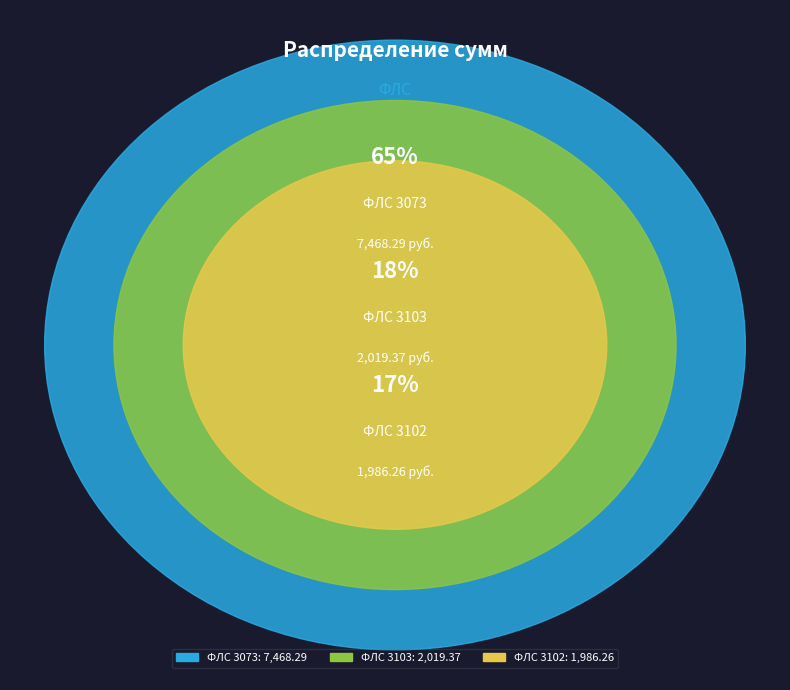

Is it true that 3103 is 25% of the pie?

False